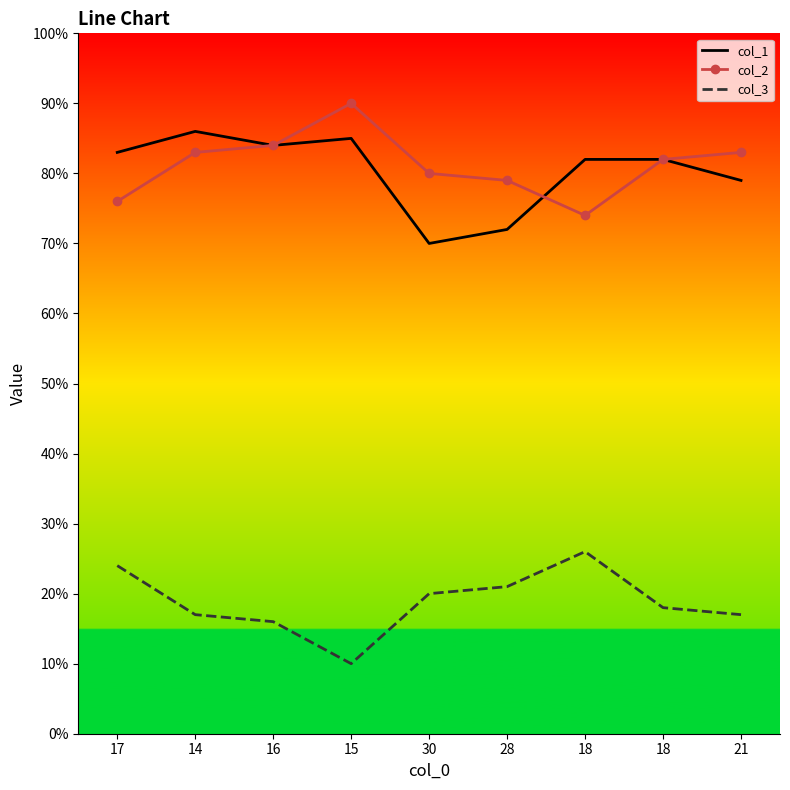

What is the difference between the highest and lowest values at 30?

60